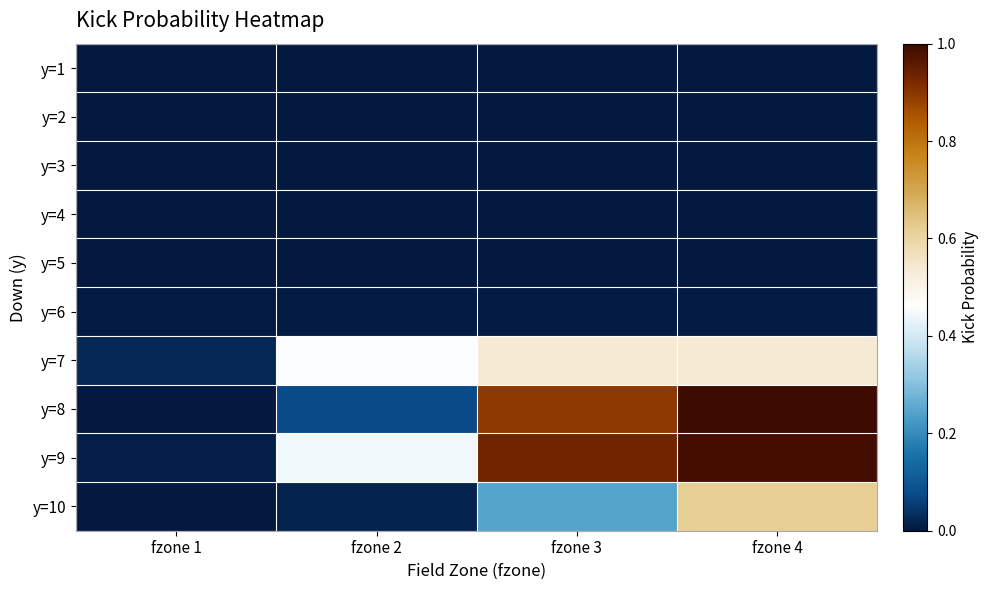

How many distinct data groups are displayed?

10